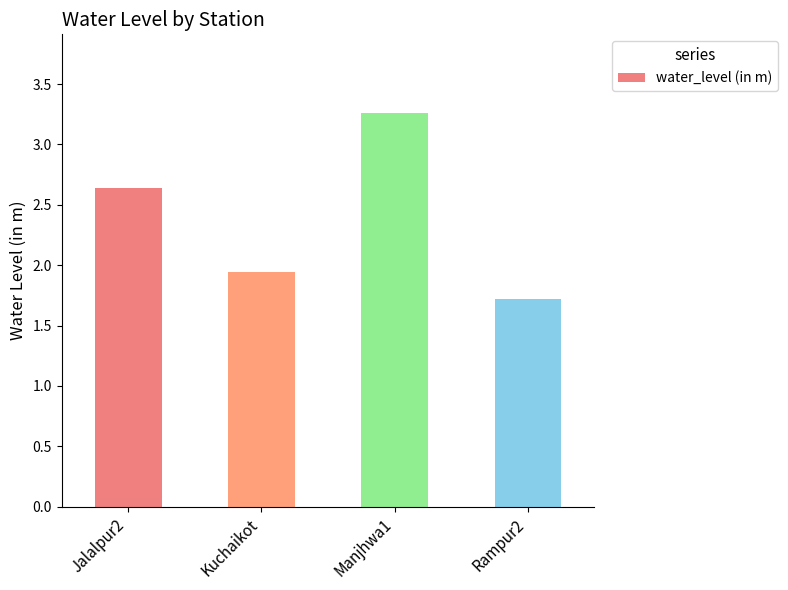

Is it true that the value at Rampur2 is 0.7?

False